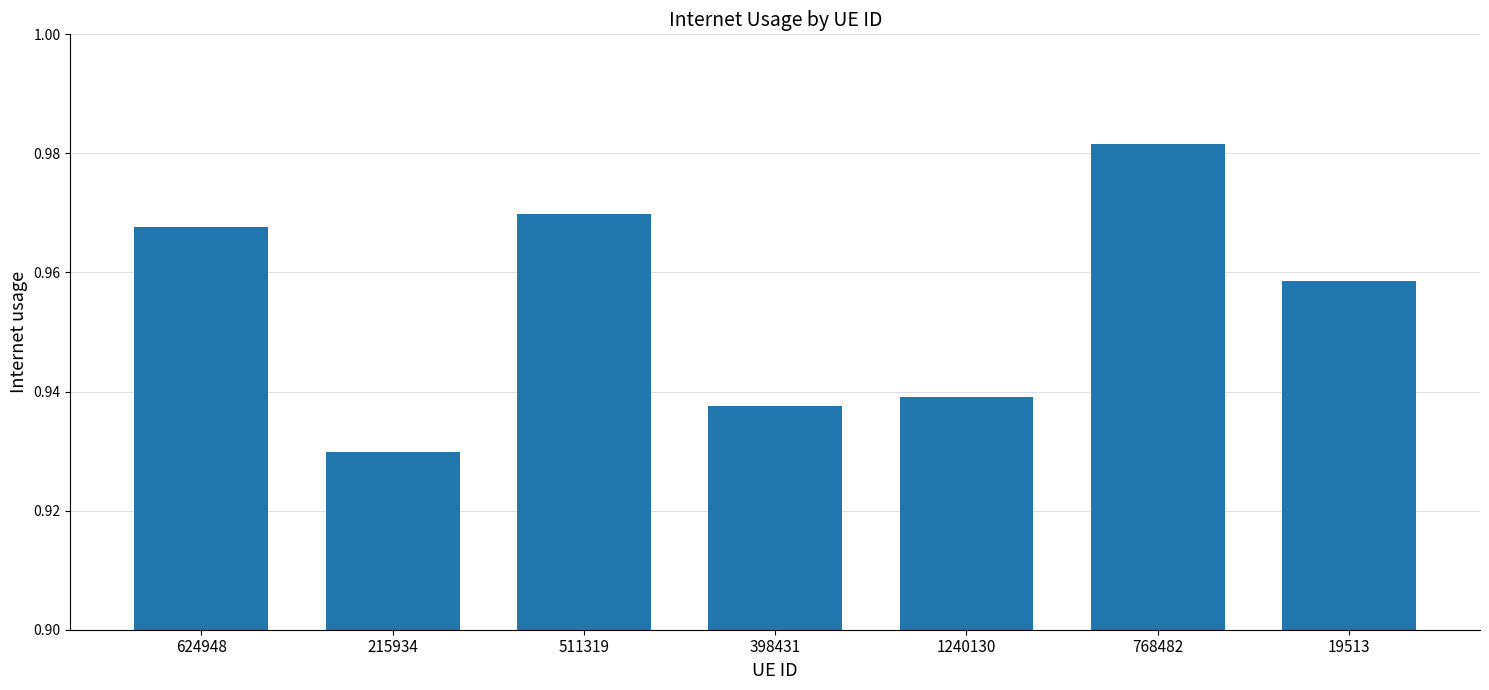

List the labels in order of value, largest first.

768482, 511319, 624948, 19513, 1240130, 398431, 215934